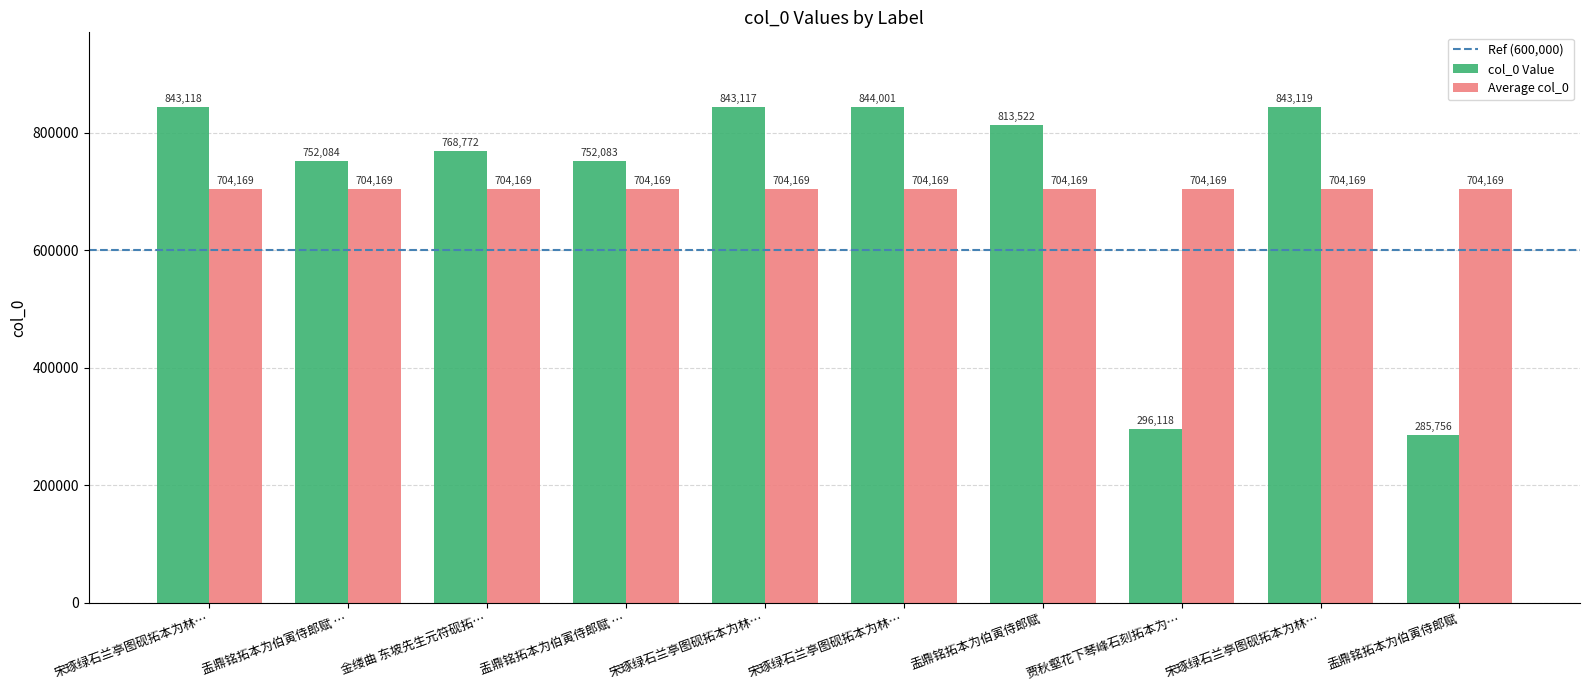

How many bars are there in total?

20